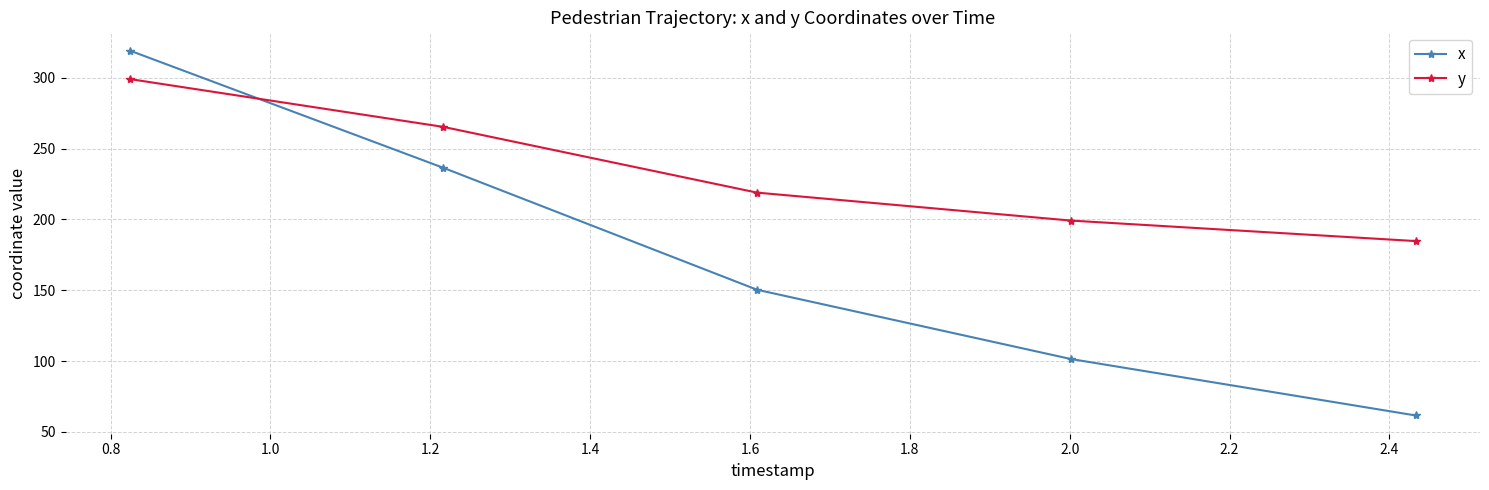

How many series are shown in this chart?

2